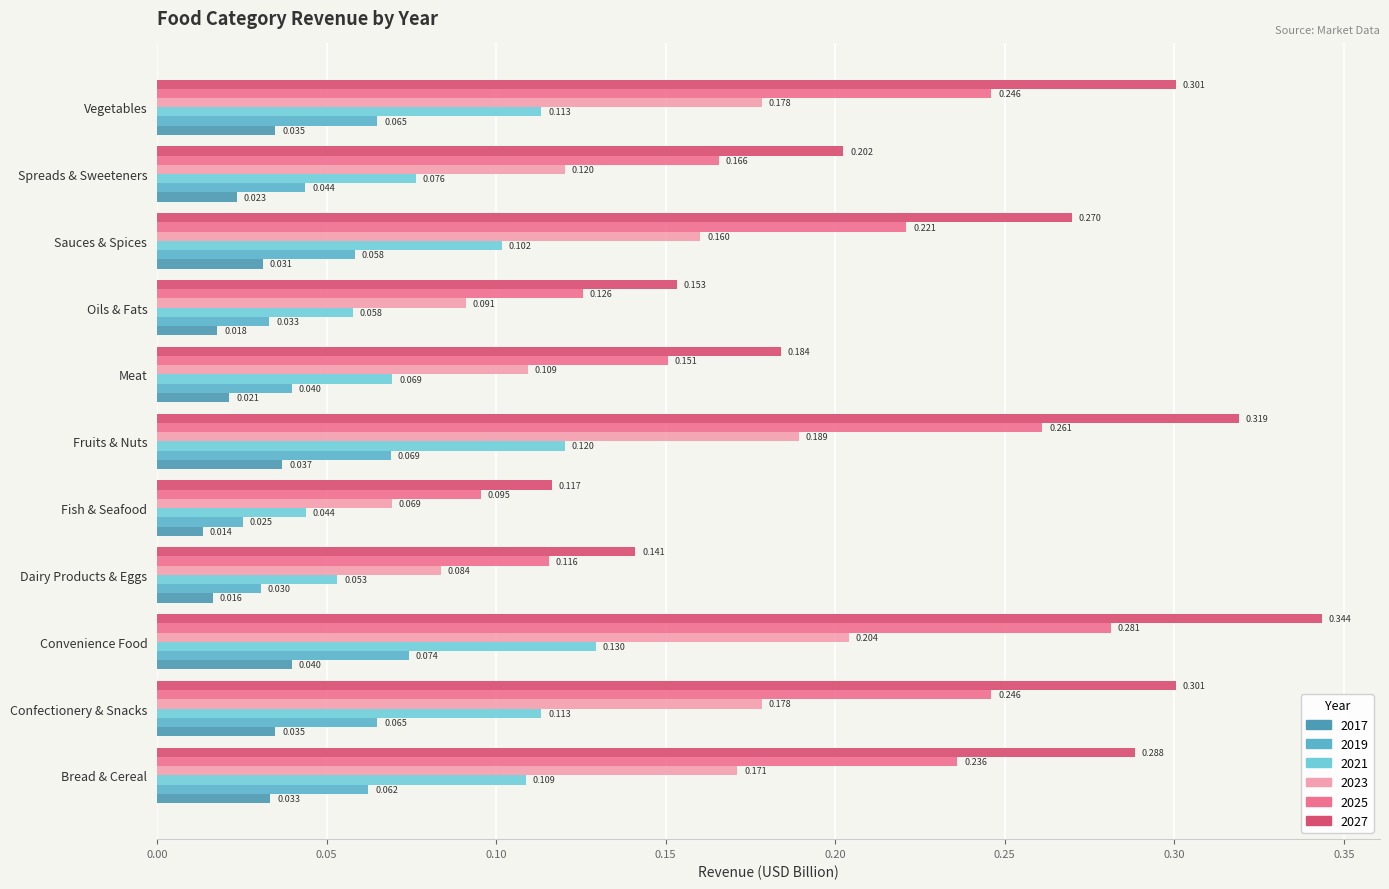

How many distinct data groups are displayed?

6